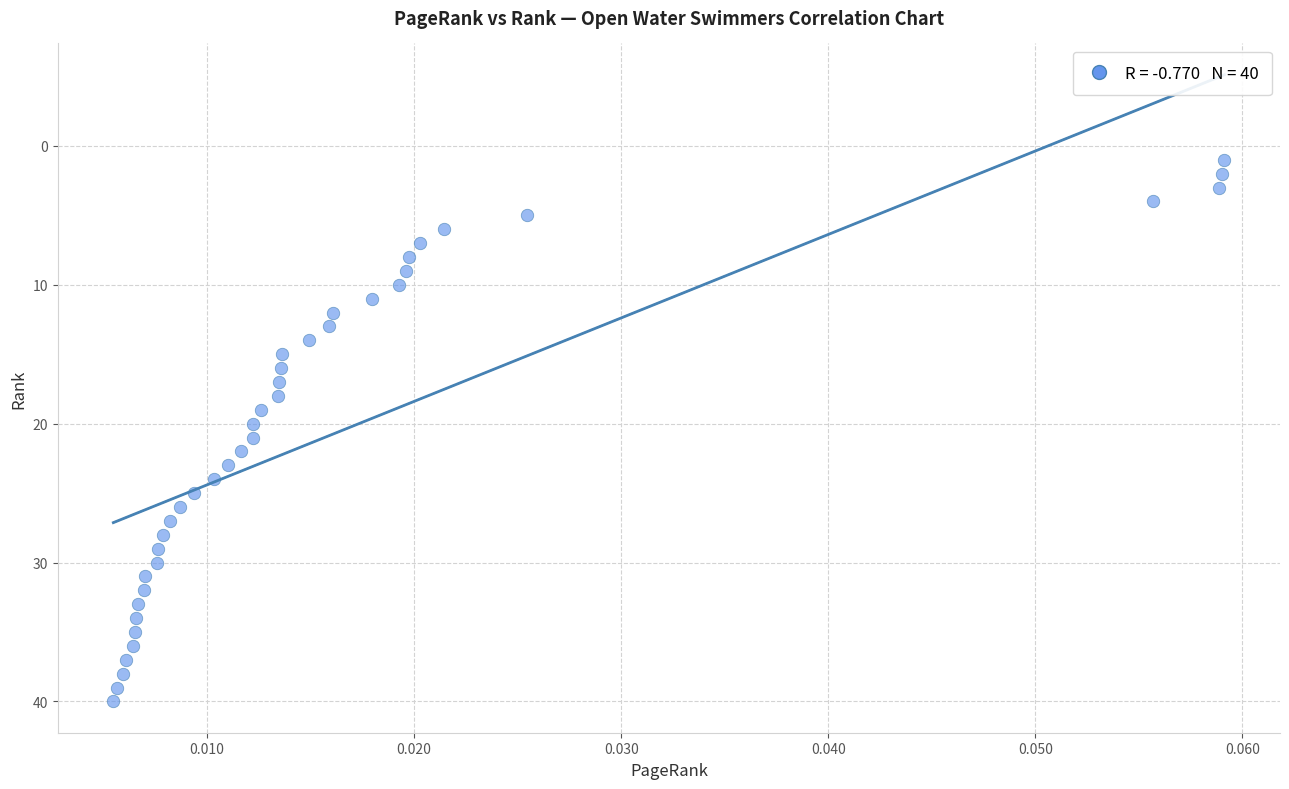

What is the range of Y values (max minus min)?

39